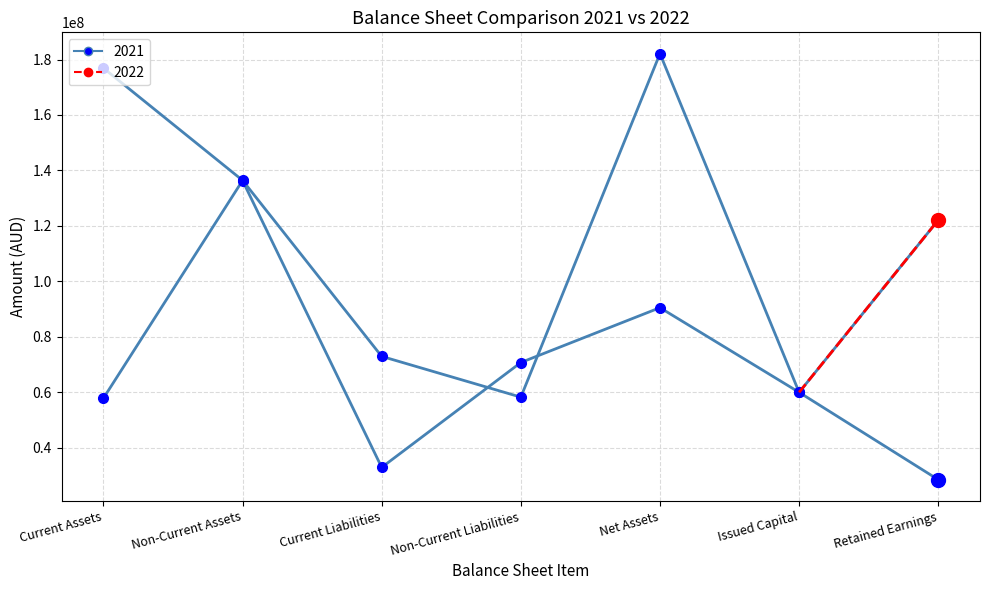

Does the chart have visible grid lines?

Yes